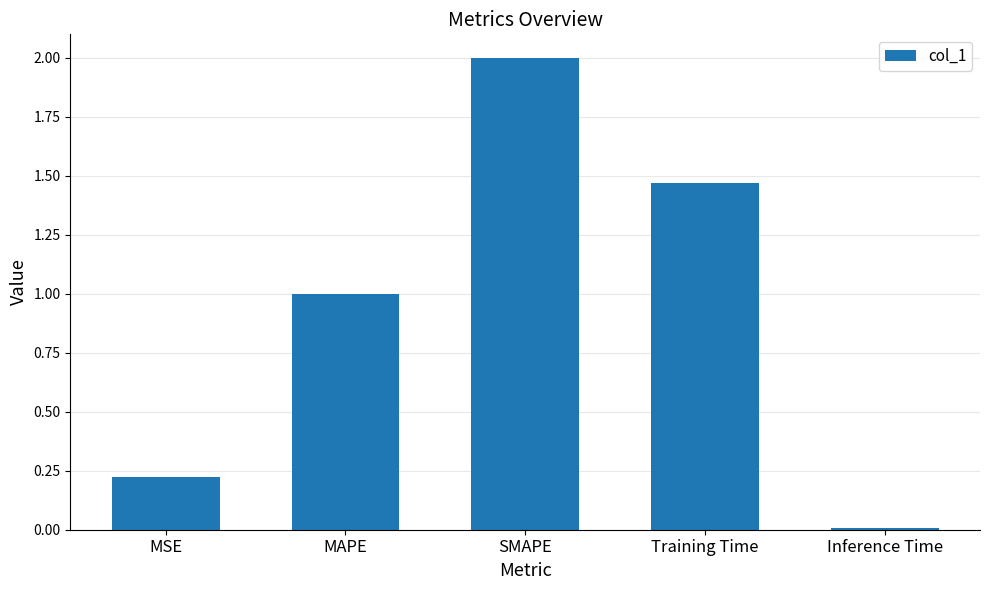

Which label corresponds to the smallest value in the chart?

Inference Time